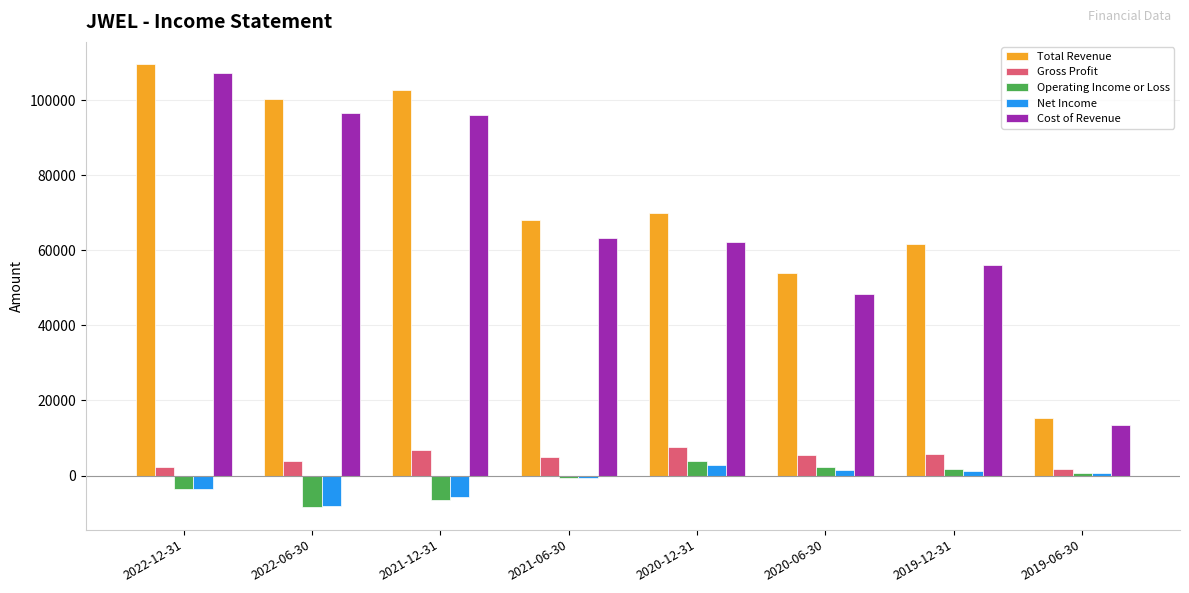

How many groups of bars are there?

8